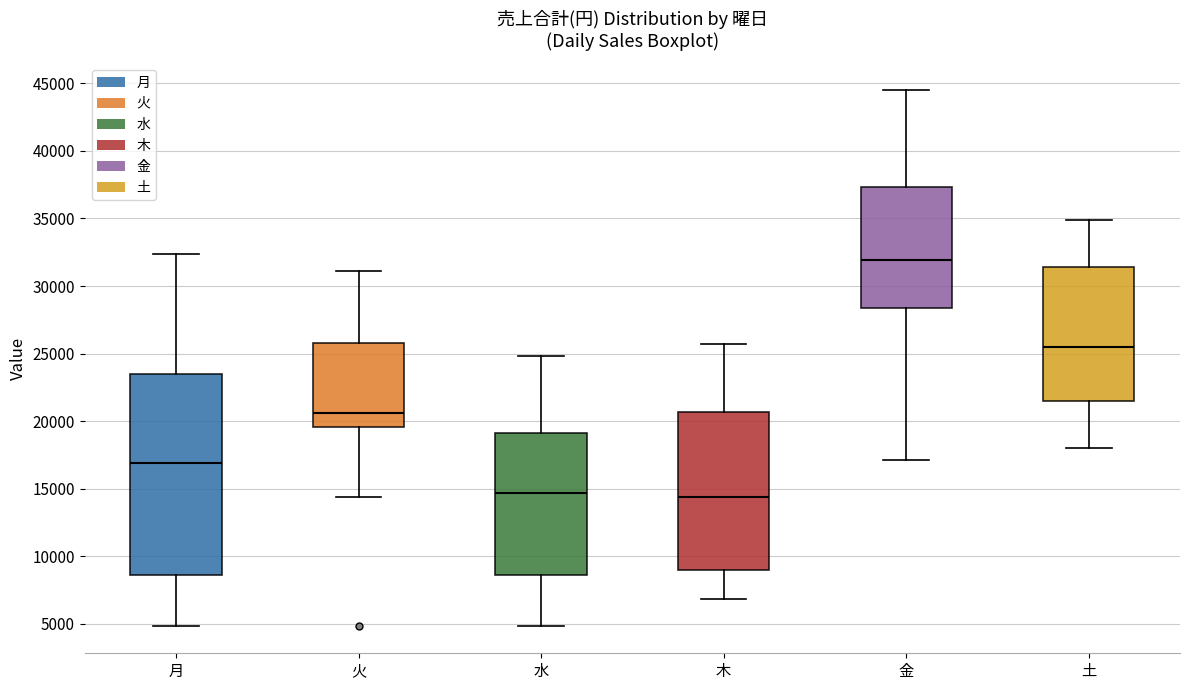

Where does the lower whisker of the box for 水 end on the y-axis? The values are not printed on the chart, so give them approximately, as read against the axis.

5000